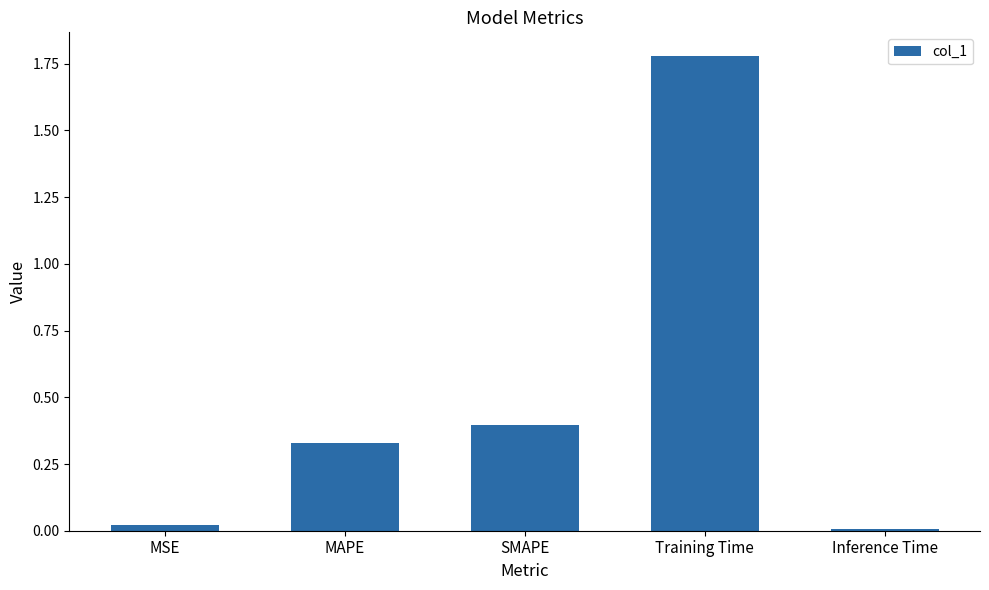

What value does the data have at SMAPE?

0.4